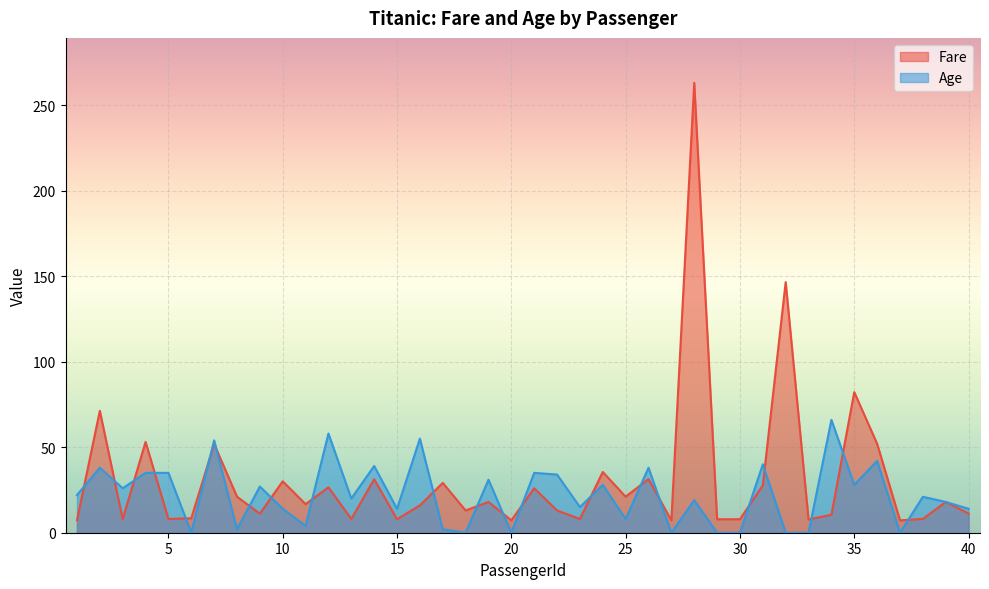

What value does the Age series have at 21?

35.0